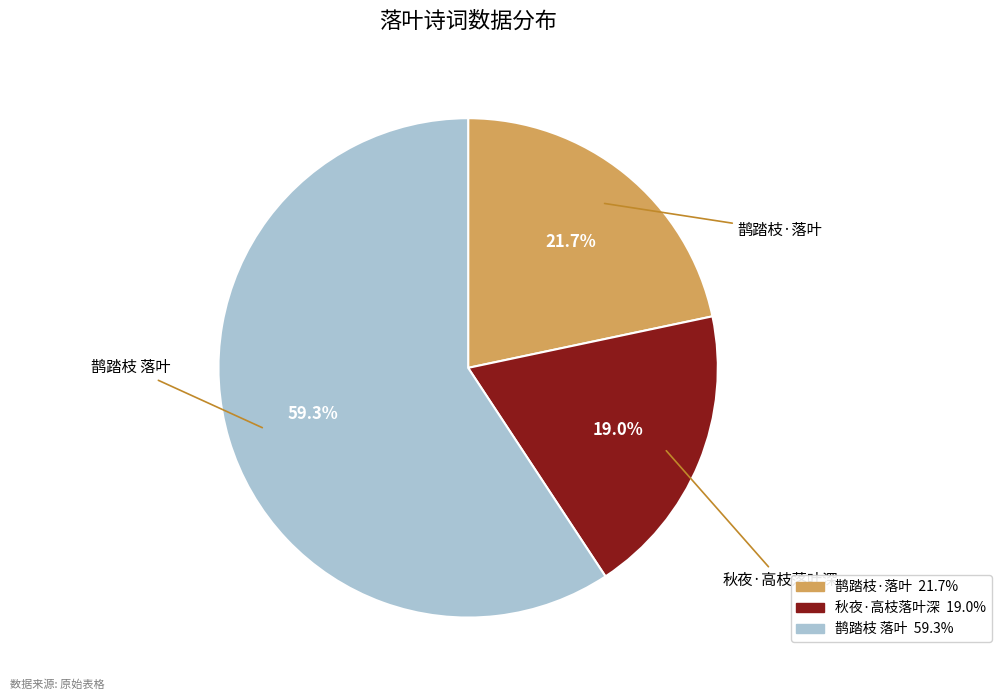

Which category accounts for the majority?

鹊踏枝 落叶